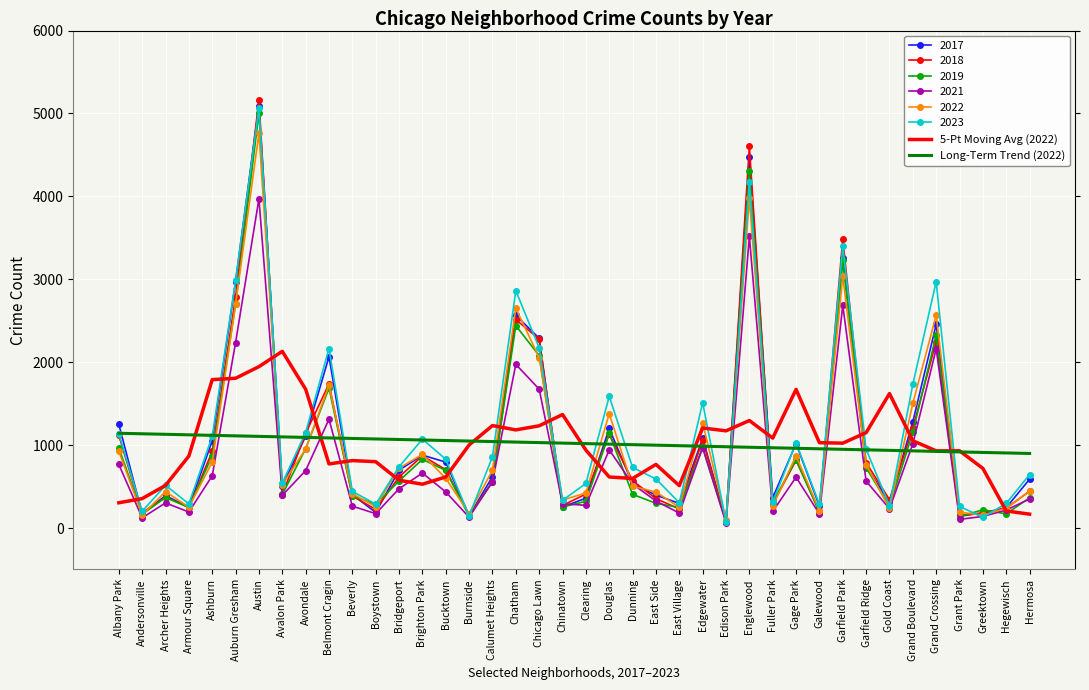

Between which two adjacent categories do Long-Term Trend (2022) and 5-Pt Moving Avg (2022) first intersect?

Armour Square and Ashburn